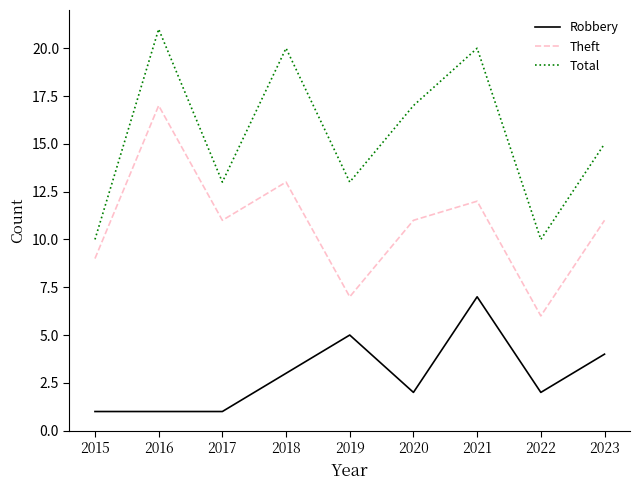

What is the highest value of the Robbery series?

7